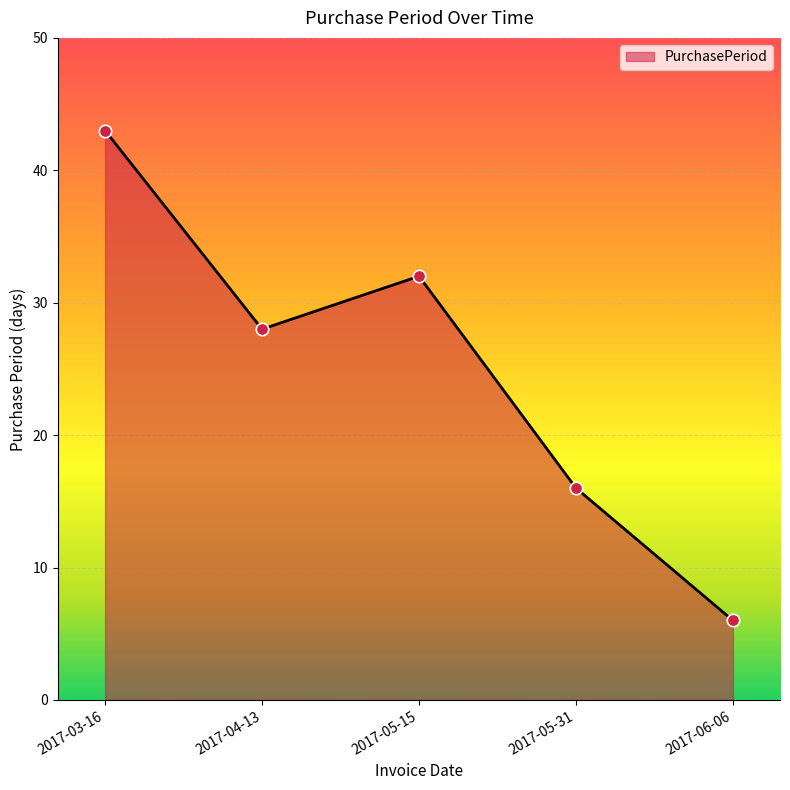

Which has a higher value, 2017-05-31 or 2017-06-06?

2017-05-31